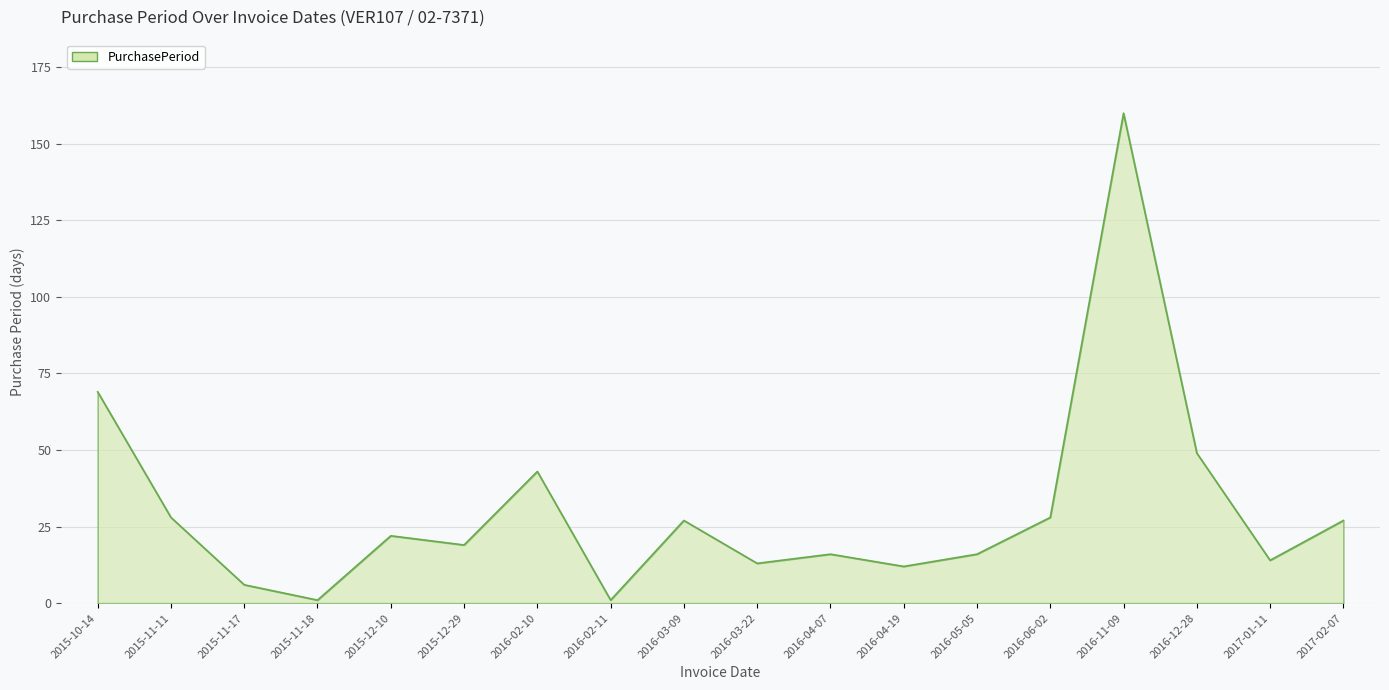

How many interior local valleys (lower than both neighbors) does the data have?

6